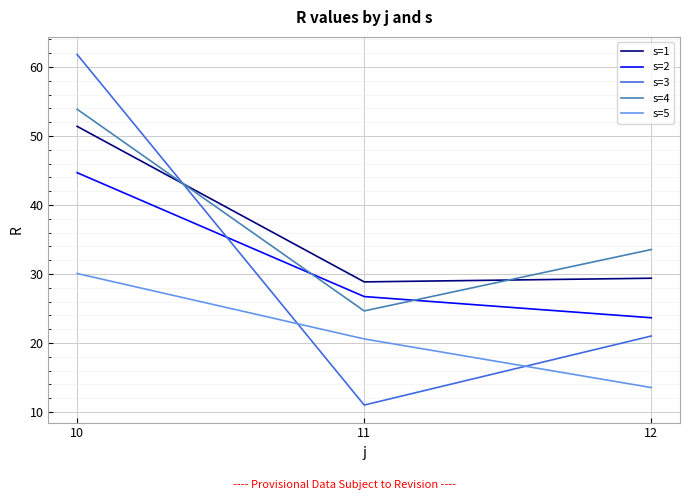

Which series changed the most between 10 and 11?

s=3